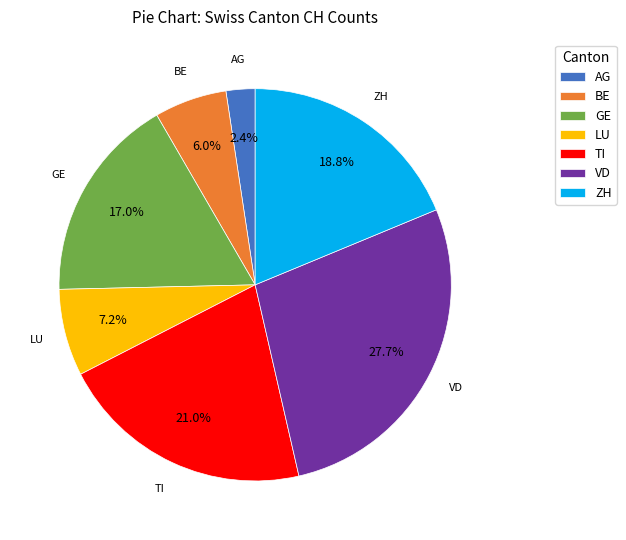

Rank the categories by value from highest to lowest.

VD, TI, ZH, GE, LU, BE, AG